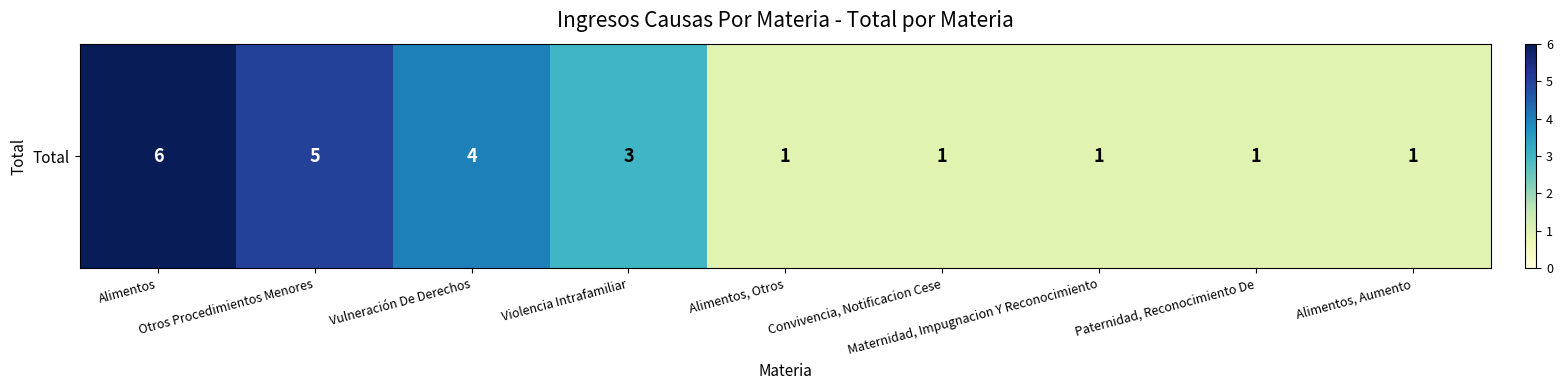

What is the difference between the maximum and minimum values?

5